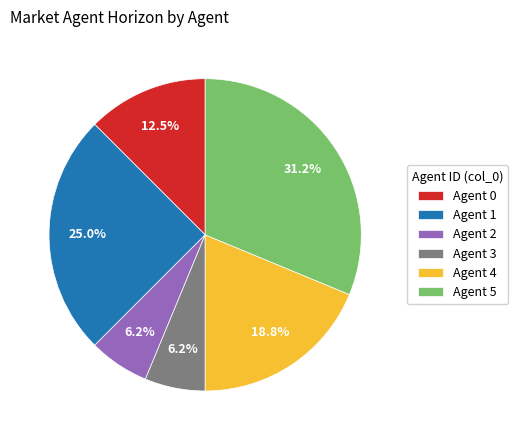

What is the total percentage of Agent 2 and Agent 4?

25.0%